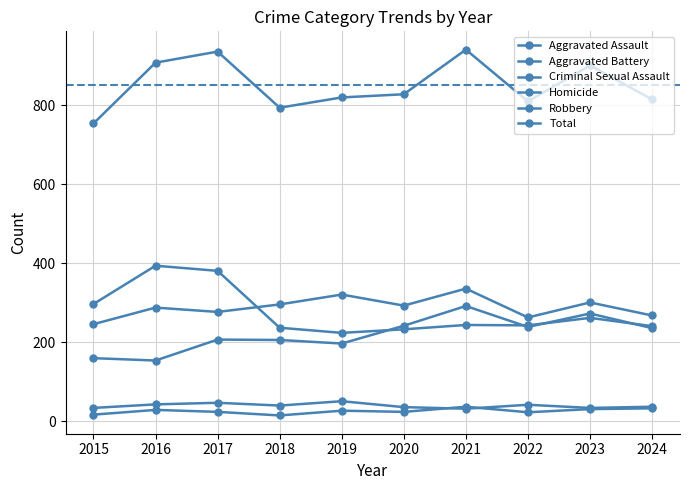

Reading left to right, transcribe all the data shown in this chart.

Aggravated Assault: 160	154	207	206	197	242	292	239	273	236
Aggravated Battery: 246	288	277	296	321	293	336	263	301	268
Criminal Sexual Assault: 34	43	47	40	51	36	32	42	34	37
Homicide: 17	29	24	15	27	24	37	23	31	33
Robbery: 297	394	381	237	224	233	244	243	262	241
Total: 754	908	936	794	820	828	941	810	901	815